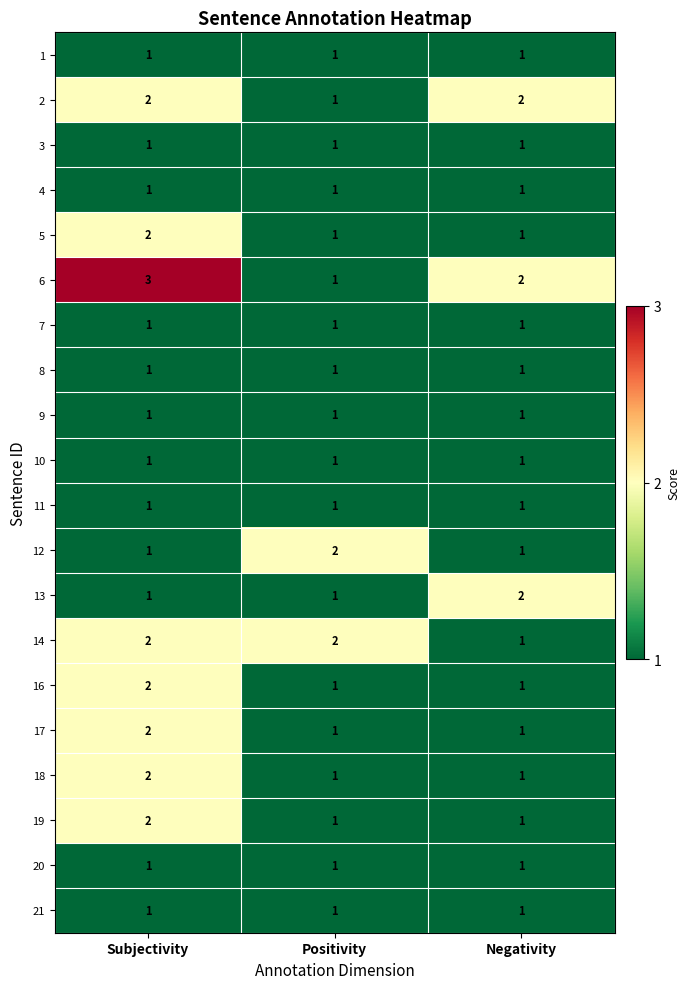

Which series has the largest total across all categories?

6